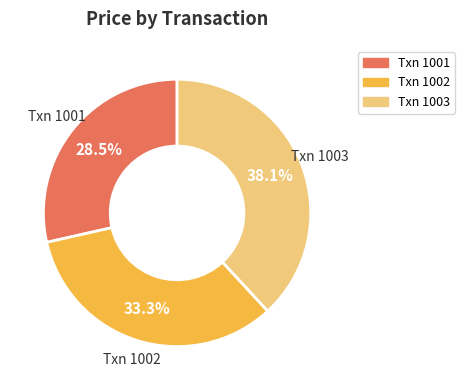

How many segments does this pie chart have?

3